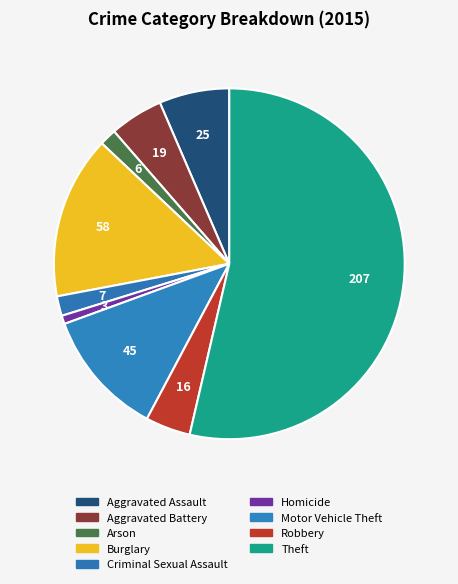

What is the smallest slice in the pie chart?

Homicide